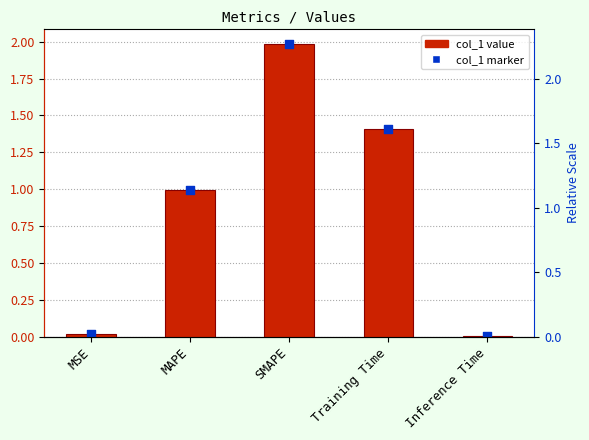

Which series has the largest total across all categories?

col_1